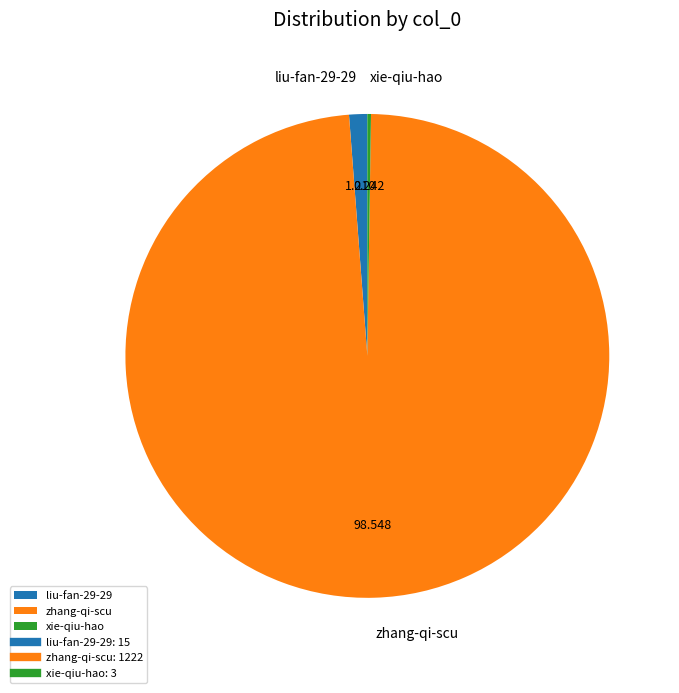

Which slice is the largest?

zhang-qi-scu